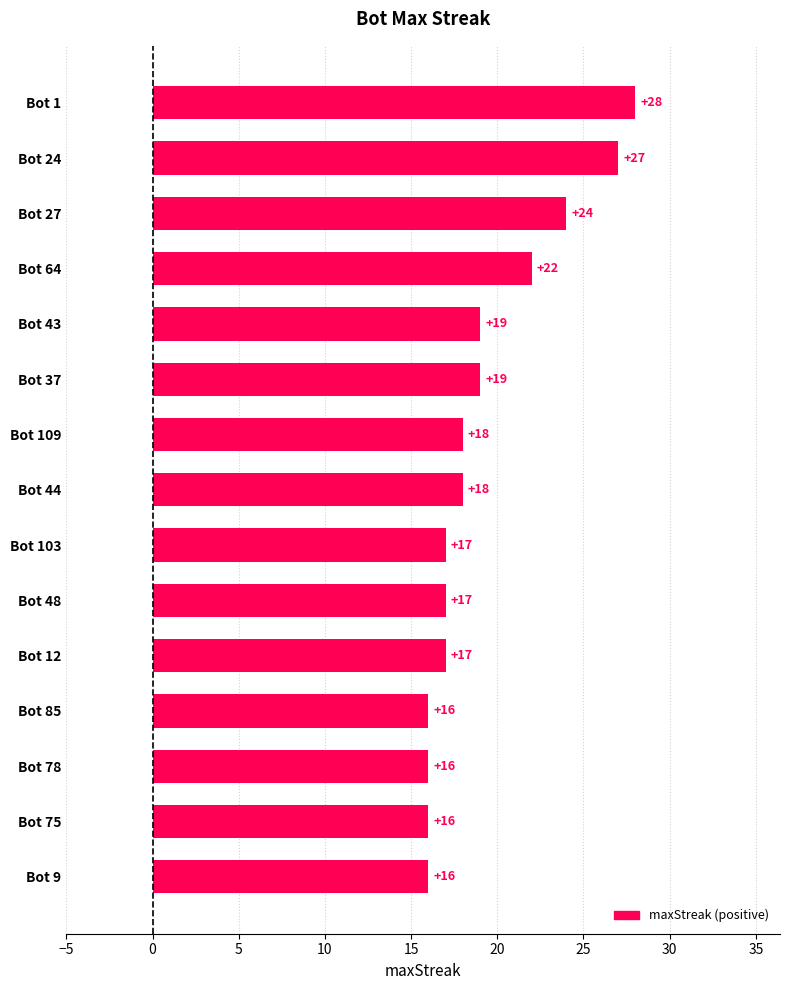

Does the chart contain stacked bars?

No